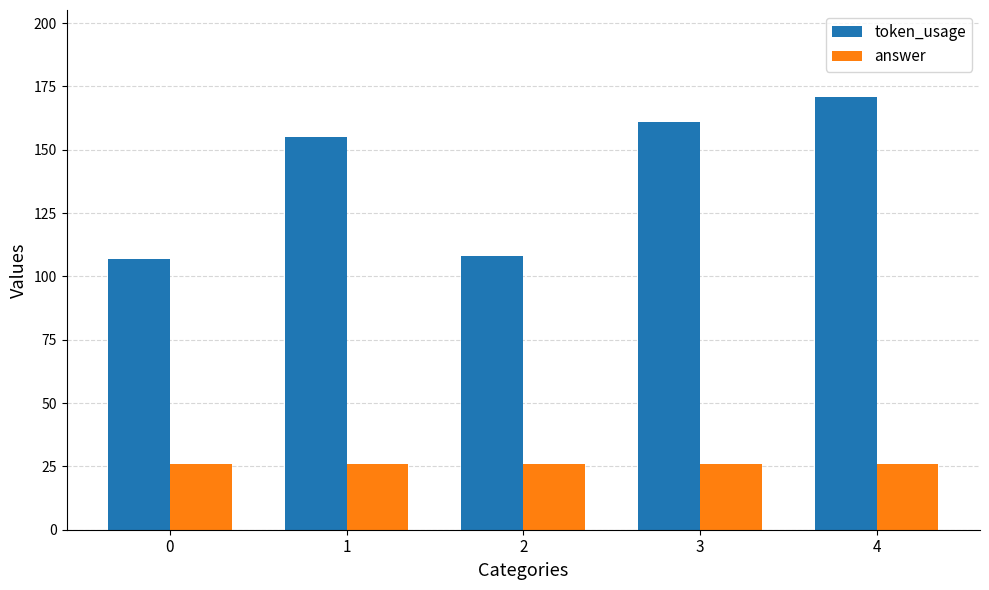

List the series in order of their overall mean, lowest first.

answer, token_usage